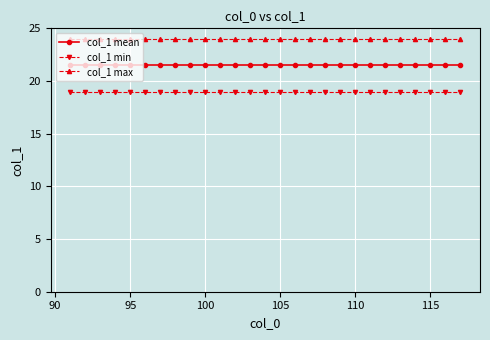

True or false: col_1 min and col_1 max intersect in this chart.

False